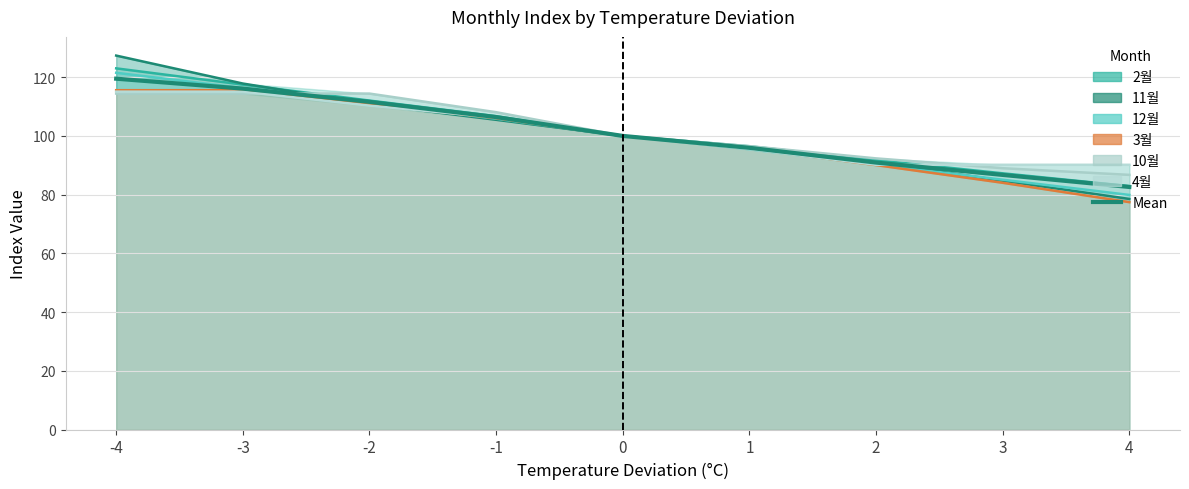

At which category is the sum across all series the highest?

-4